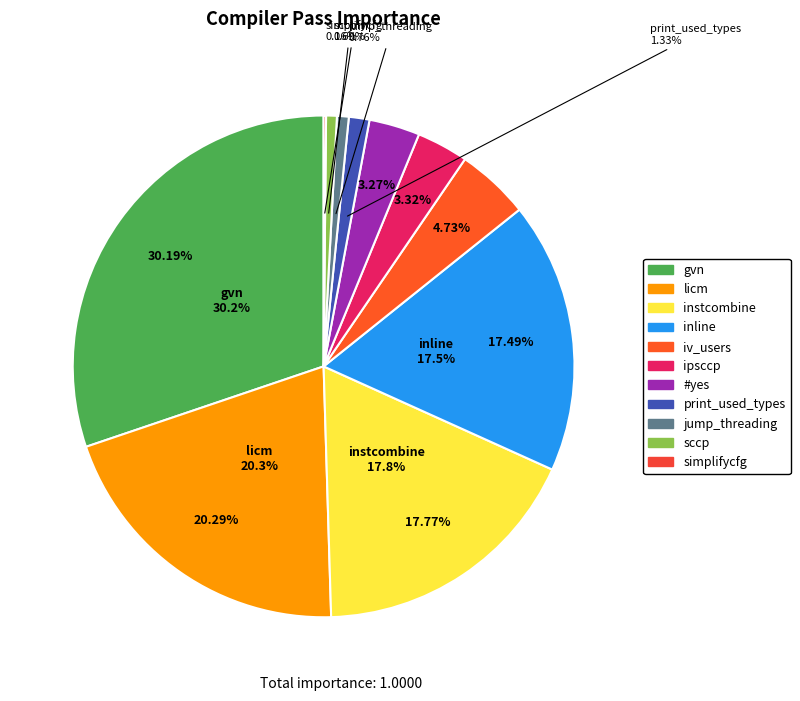

Is there a majority slice in this chart?

No